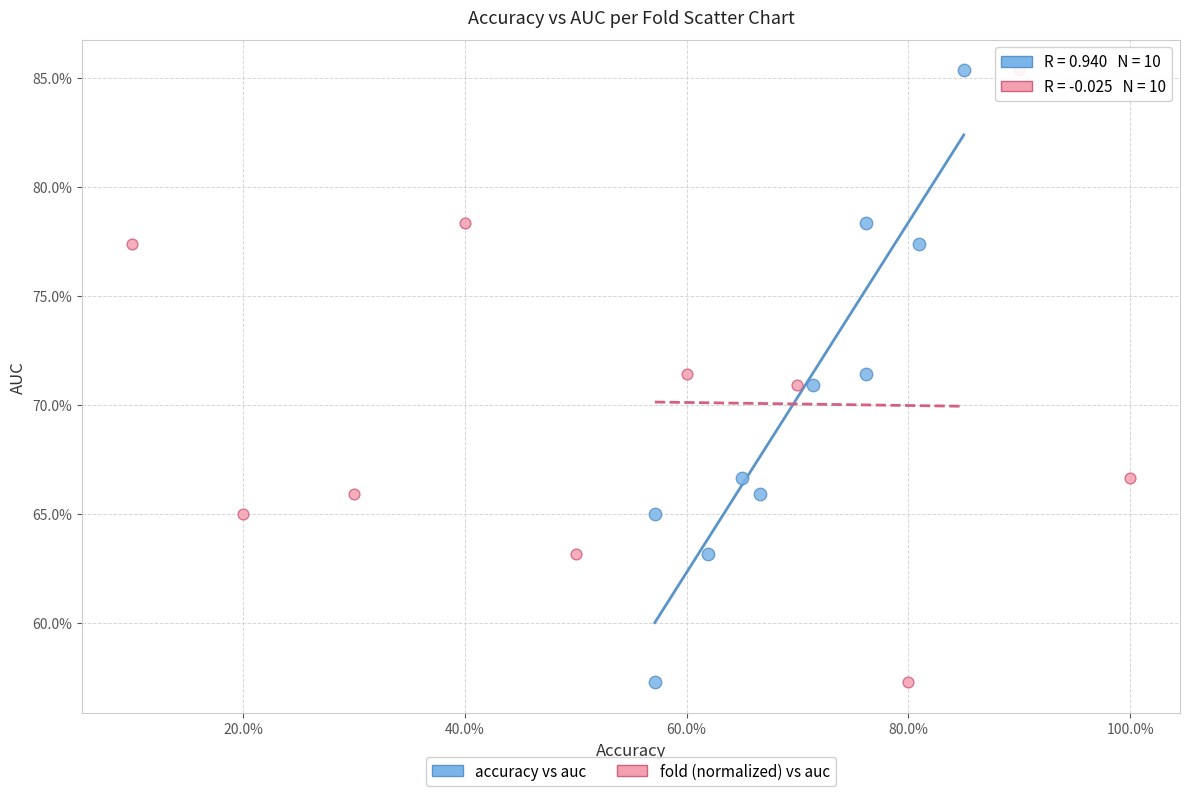

What are all the series names shown in the legend?

accuracy vs auc, fold (normalized) vs auc